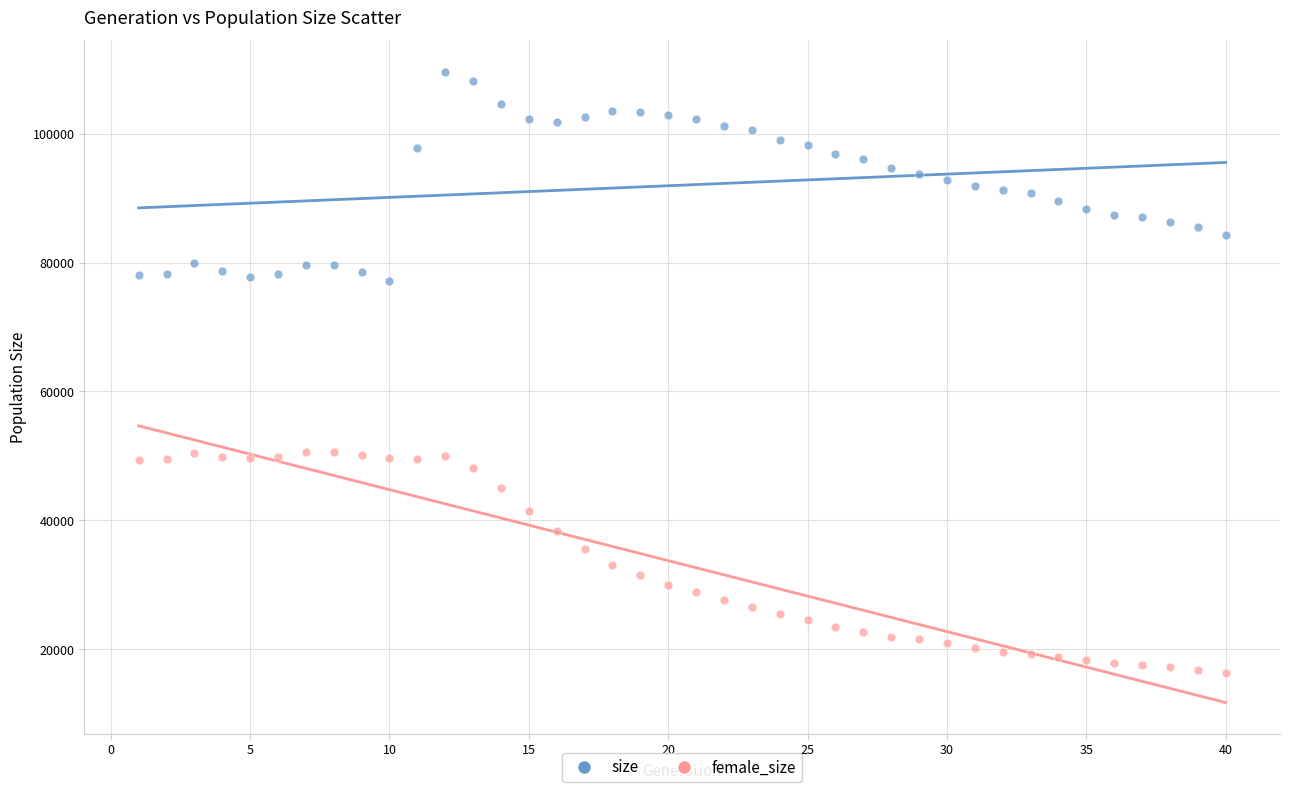

What is the X range (max minus min) for the scatter plot?

39